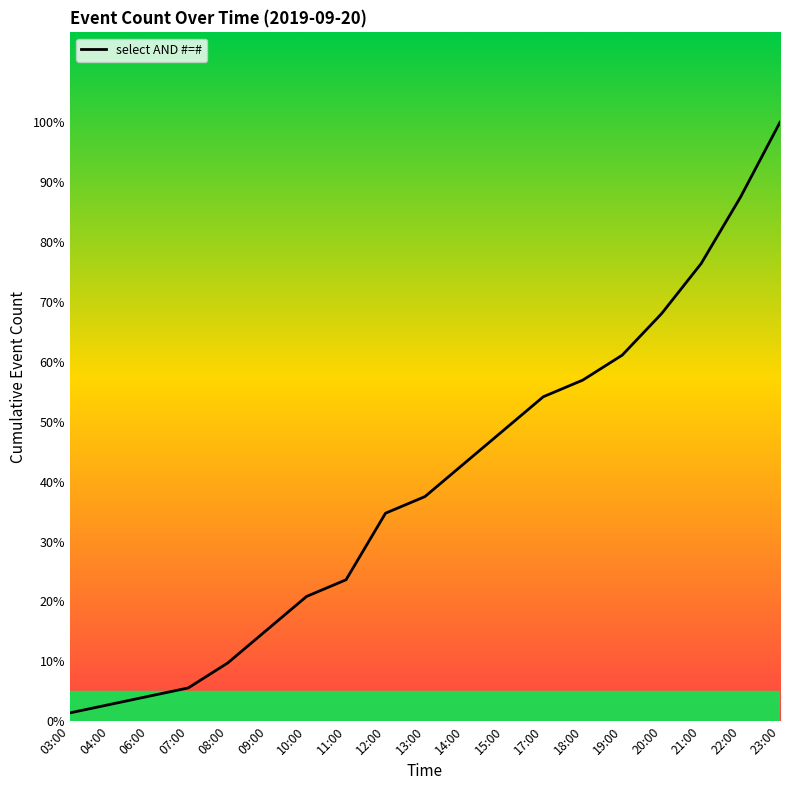

Reading right to left, transcribe all the data shown in this chart.

23:00=72	22:00=63	21:00=55	20:00=49	19:00=44	18:00=41	17:00=39	15:00=35	14:00=31	13:00=27	12:00=25	11:00=17	10:00=15	09:00=11	08:00=7	07:00=4	06:00=3	04:00=2	03:00=1